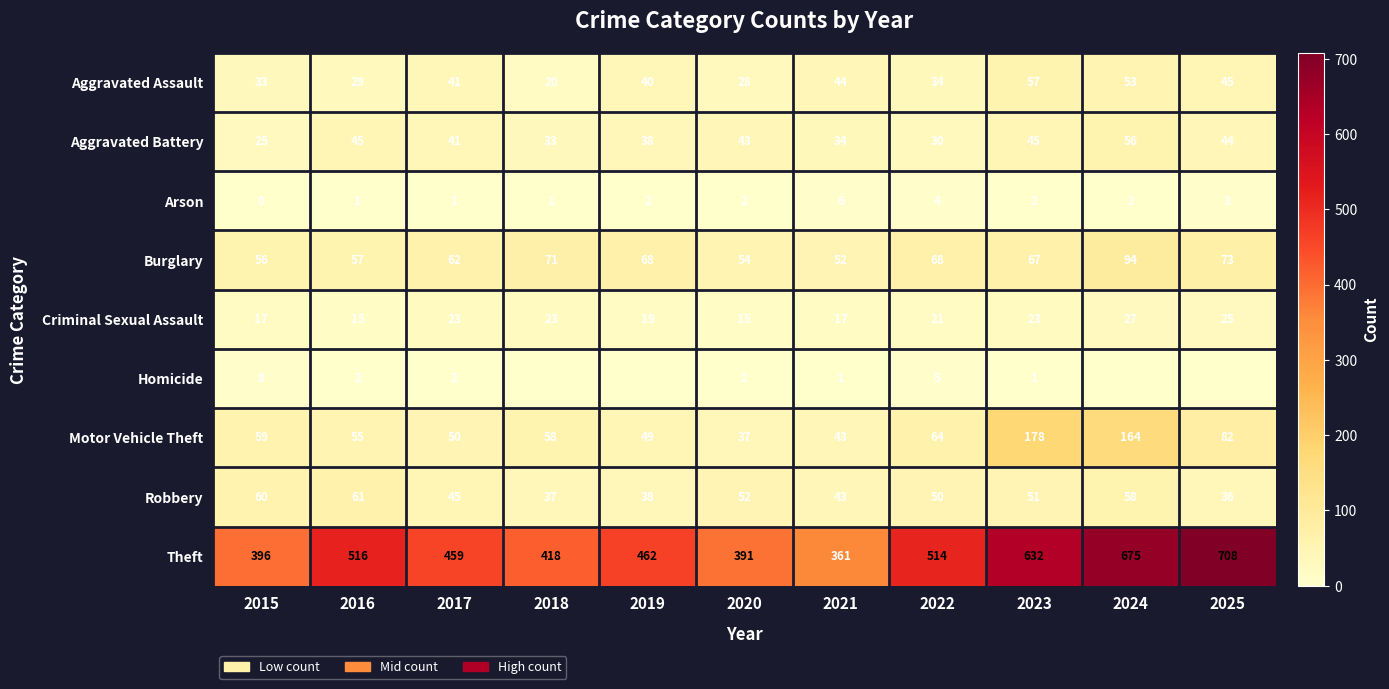

True or false: Homicide has a value of 5 at 2022.

True